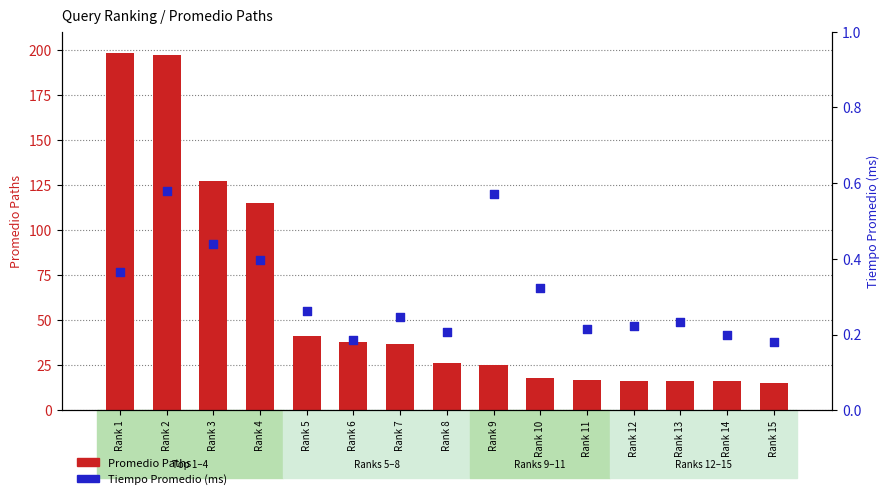

Which series has the largest total across all categories?

Promedio Paths